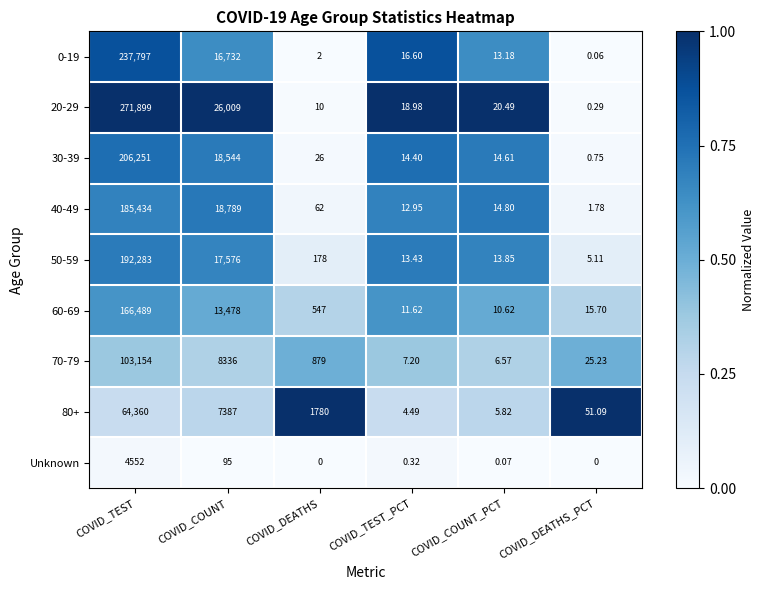

At which label does 30-39 reach its peak?

COVID_TEST